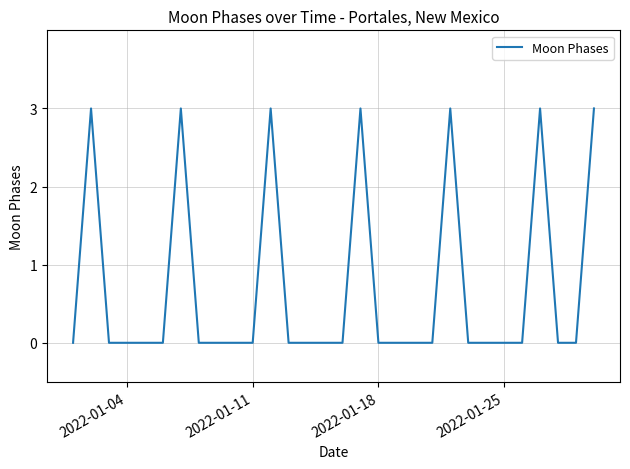

What is the difference between the maximum and second lowest values?

3